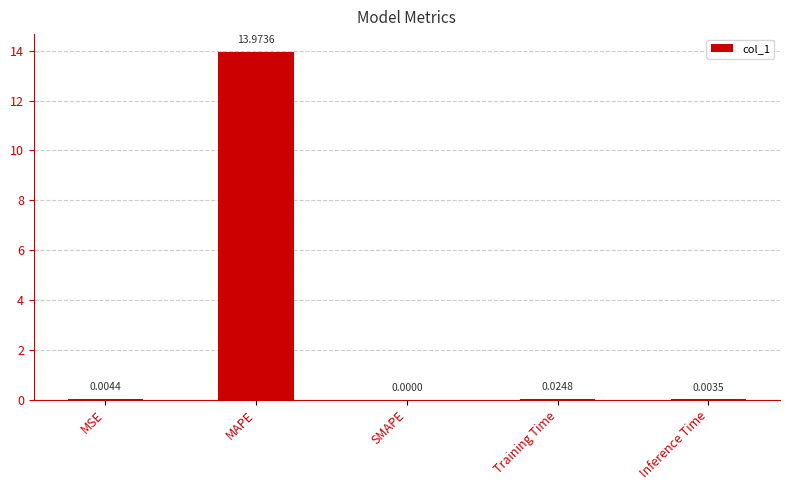

Between MAPE and Inference Time, which is larger?

MAPE